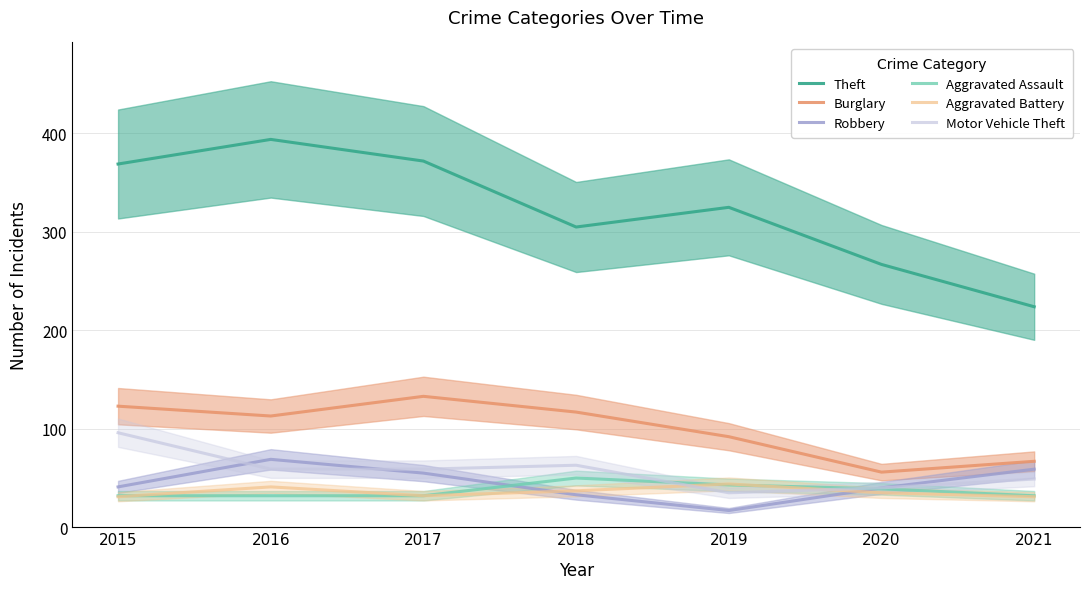

List the labels in order of Theft value, largest first.

2016, 2017, 2015, 2019, 2018, 2020, 2021